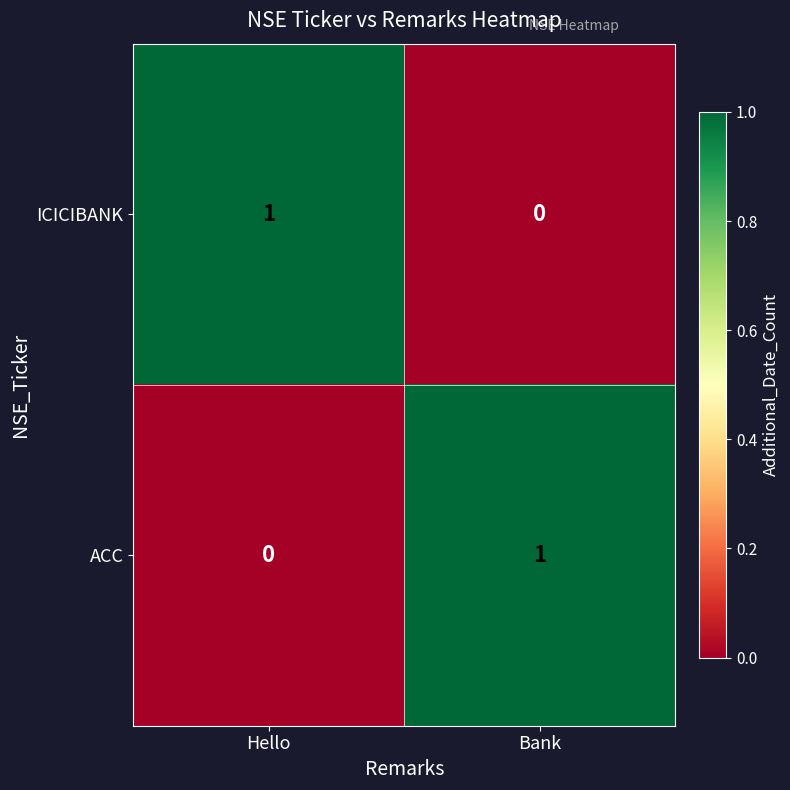

Is the value of ACC at Hello greater than the value of ICICIBANK at Hello?

No